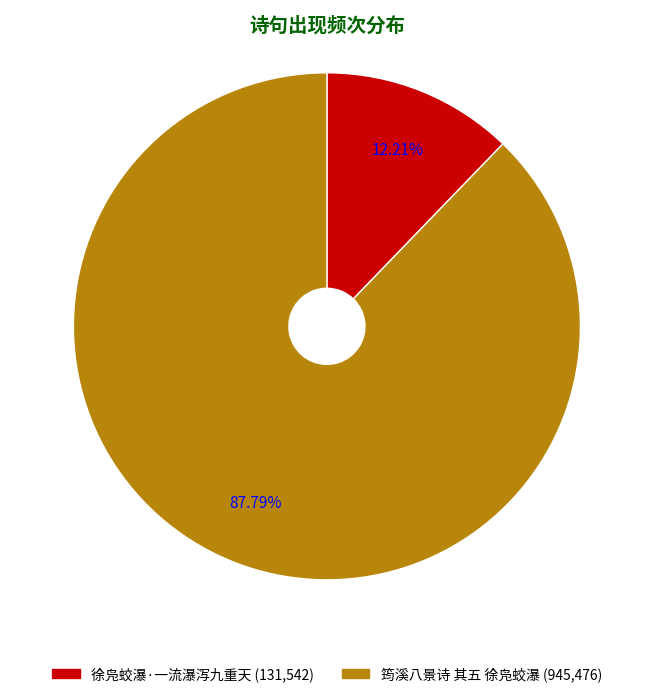

To the nearest percent, what is the combined percentage of 筠溪八景诗 其五 徐凫蛟瀑 and 徐凫蛟瀑·一流瀑泻九重天?

100%